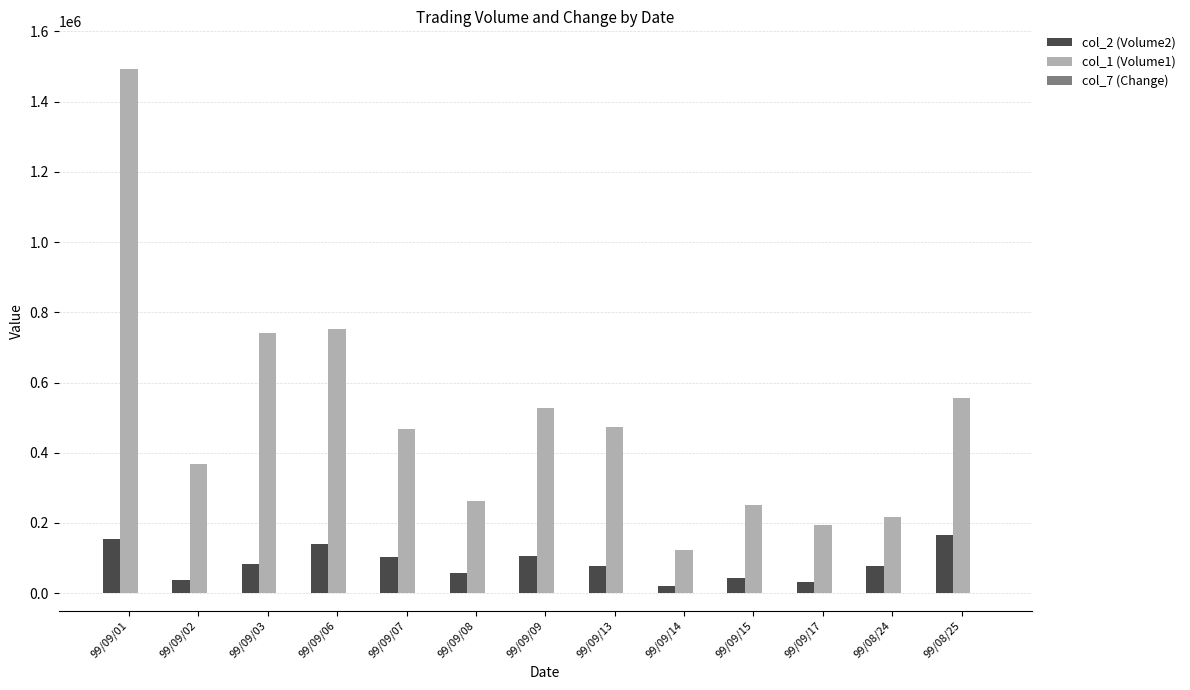

The value of col_1 (Volume1) at 99/08/25 is 139464. True or false?

False